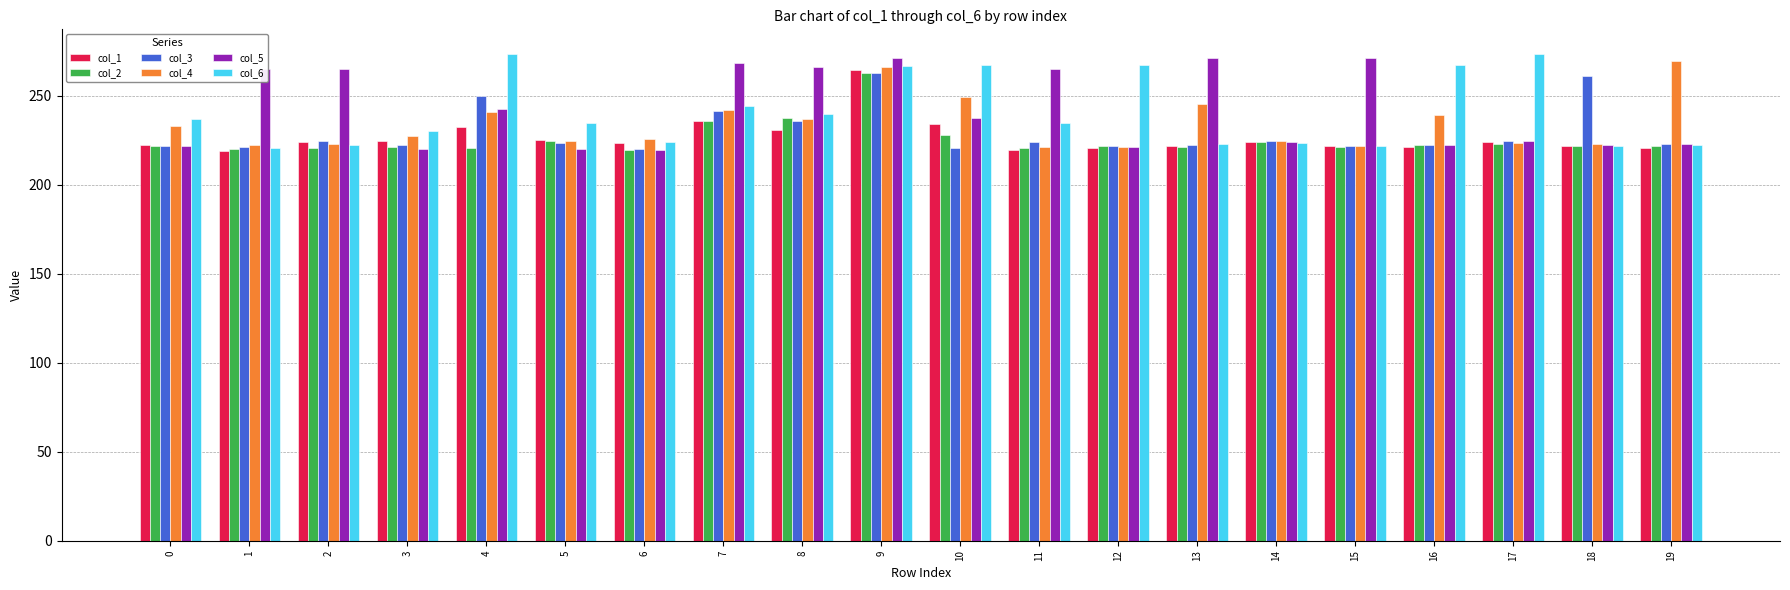

Between 5 and 7, which series saw the biggest shift?

col_5